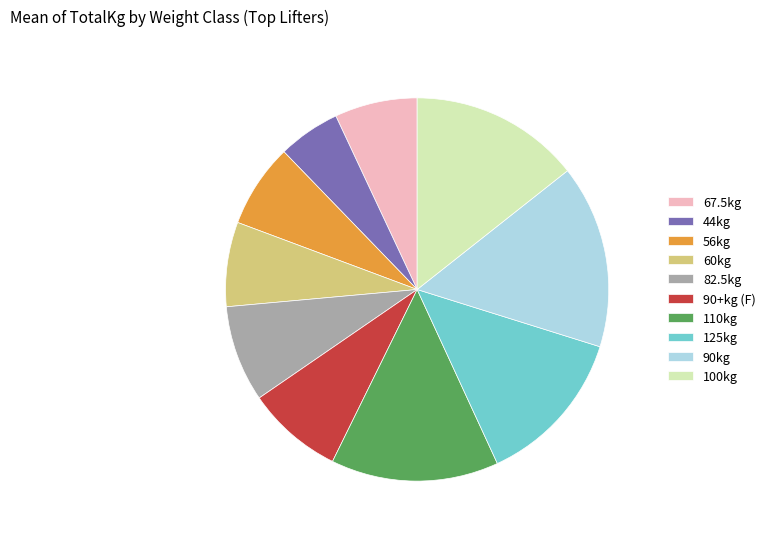

Does 60kg represent more than half of the total?

No